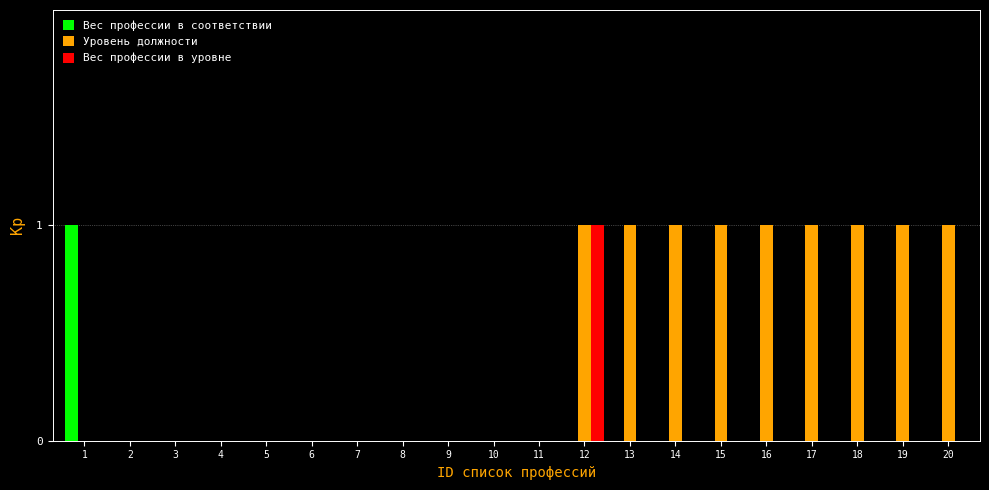

Which series has the largest total across all categories?

Уровень должности